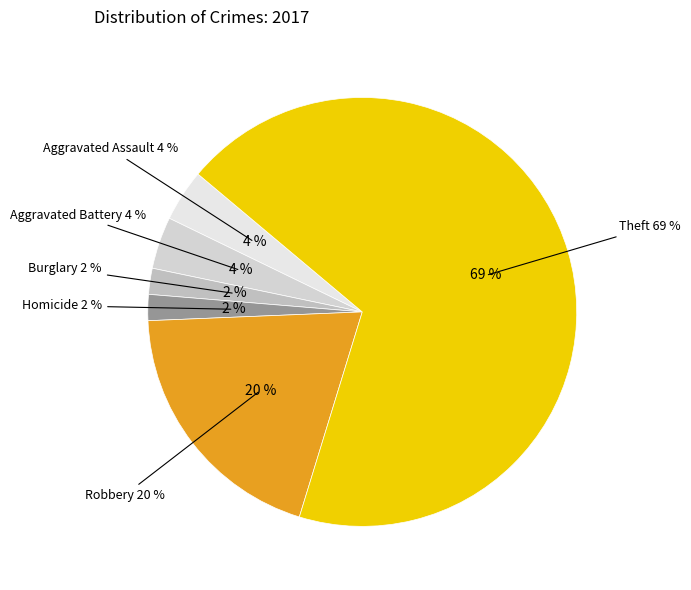

What percentage is the Robbery slice, to the nearest percent?

20%